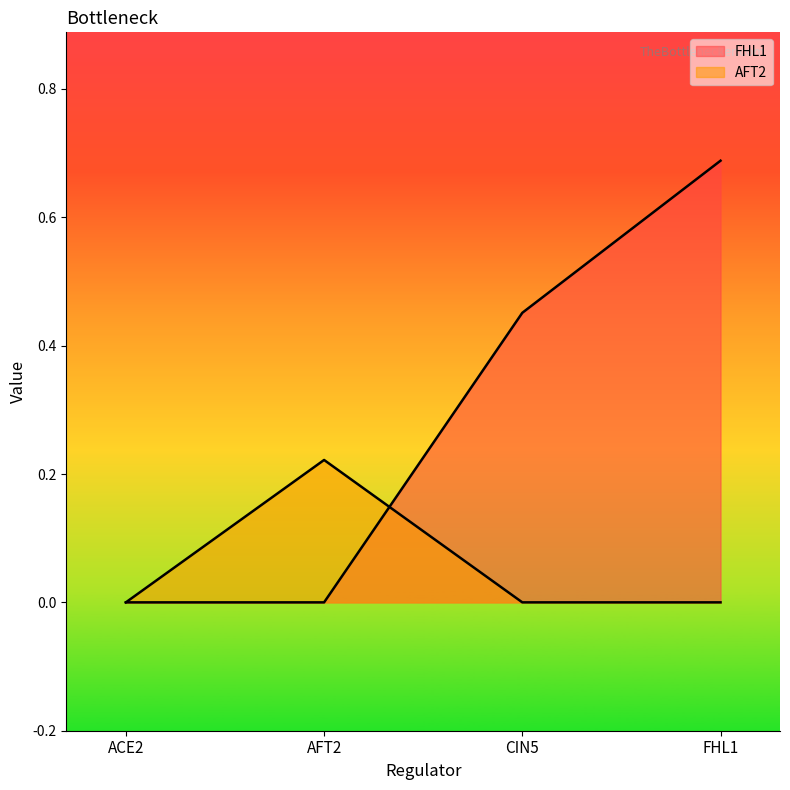

Where is AFT2 nearest to the value 0?

ACE2